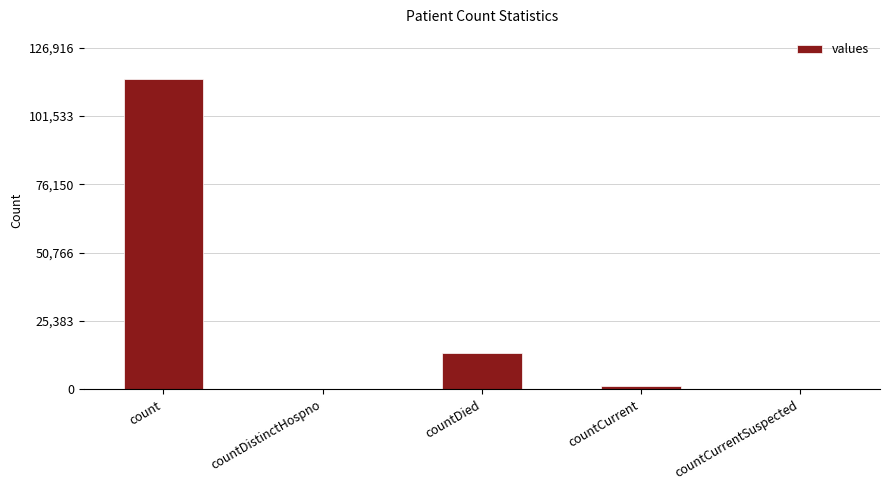

The chart shows a value of 0 at countCurrentSuspected. True or false?

True